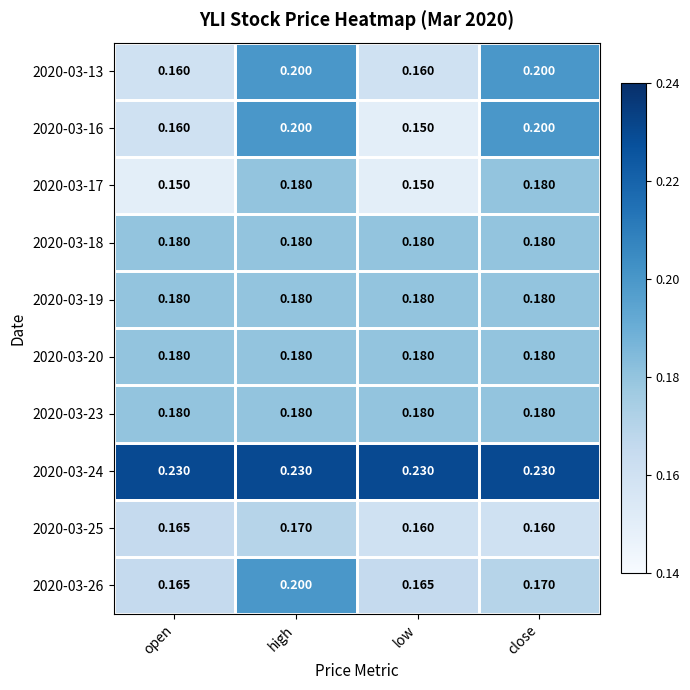

Is the value of 2020-03-16 at high greater than the value of 2020-03-26 at open?

Yes